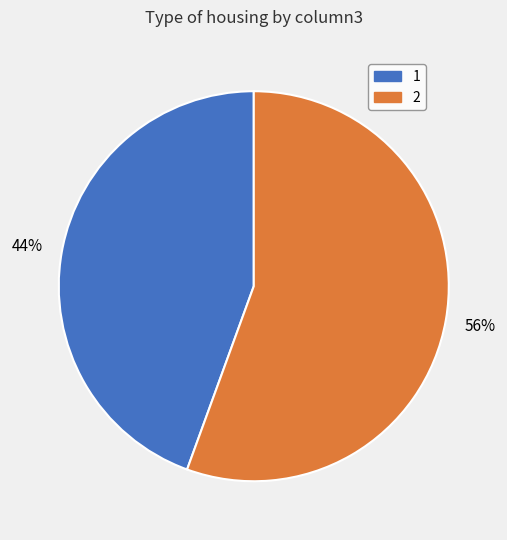

Is there any slice that represents more than half of the pie?

Yes